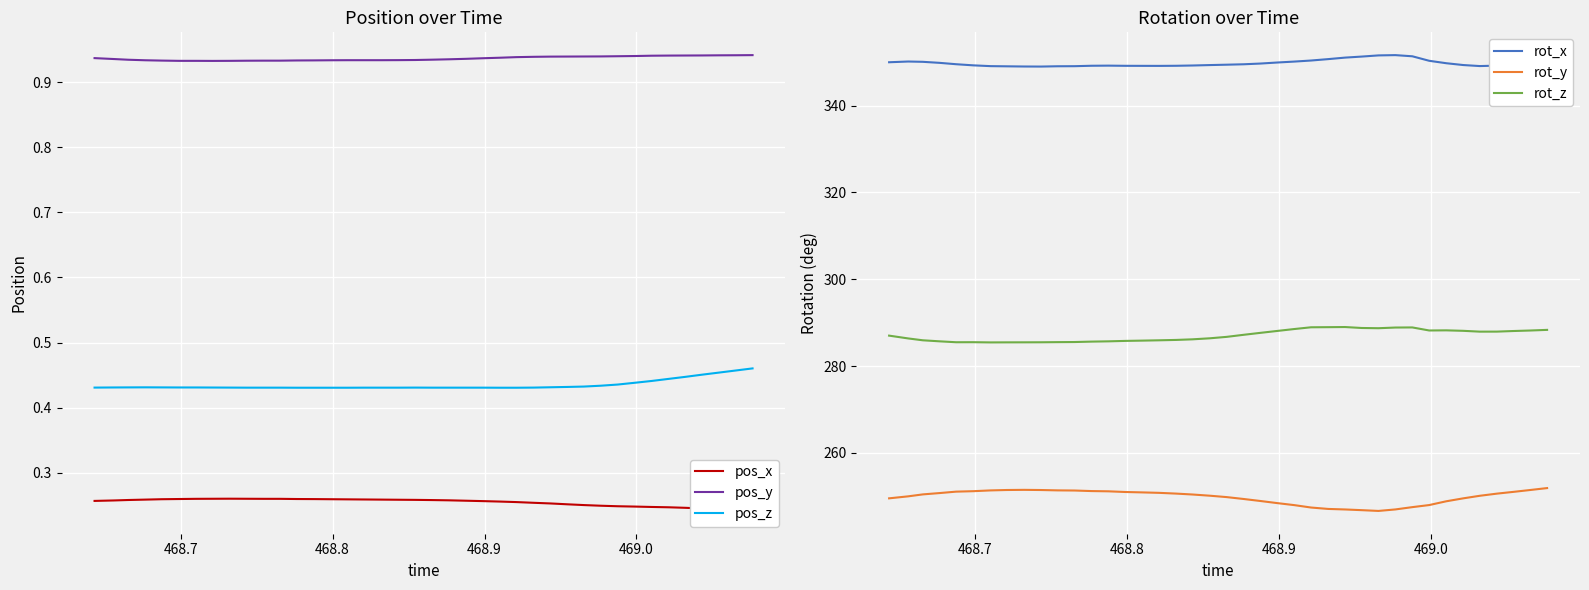

True or false: pos_z and pos_y cross at least once.

False